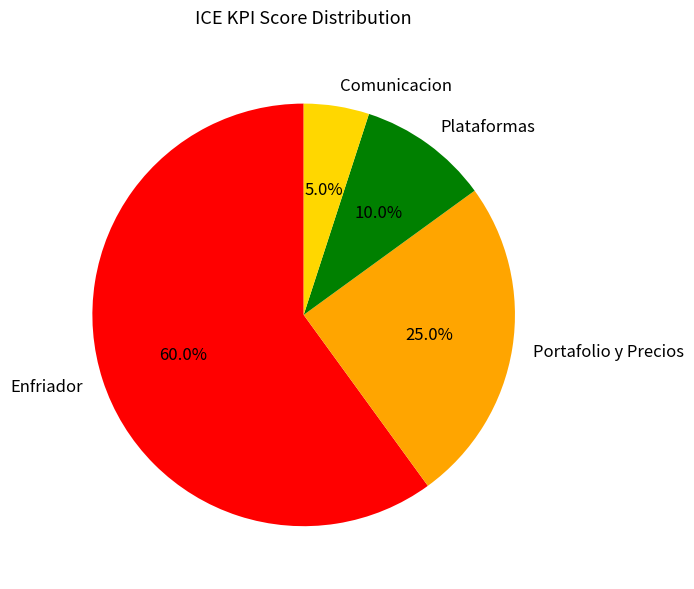

Is it true that Portafolio y Precios is 11% of the pie?

False